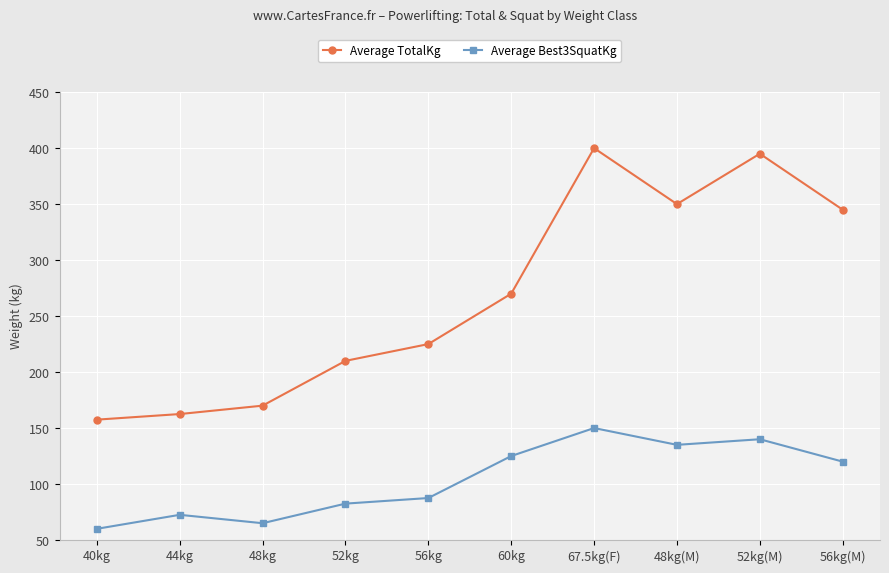

Reading right to left, transcribe all the data shown in this chart.

Average TotalKg: 56kg(M)=345.0	52kg(M)=395.0	48kg(M)=350.0	67.5kg(F)=400.0	60kg=270.0	56kg=225.0	52kg=210.0	48kg=170.0	44kg=162.5	40kg=157.5
Average Best3SquatKg: 56kg(M)=120.0	52kg(M)=140.0	48kg(M)=135.0	67.5kg(F)=150.0	60kg=125.0	56kg=87.5	52kg=82.5	48kg=65.0	44kg=72.5	40kg=60.0